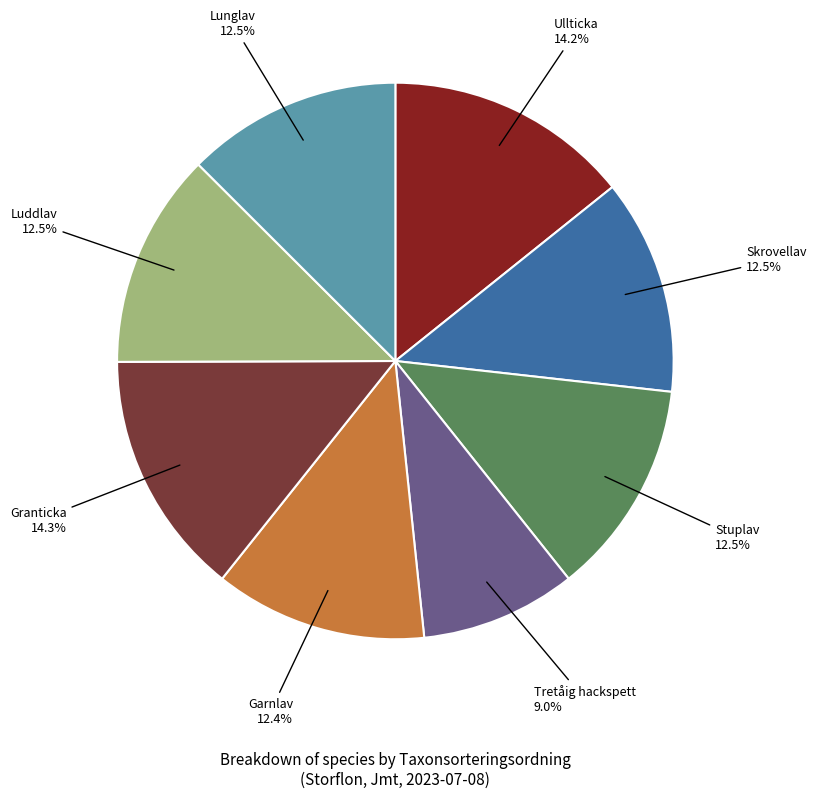

Is there a majority slice in this chart?

No